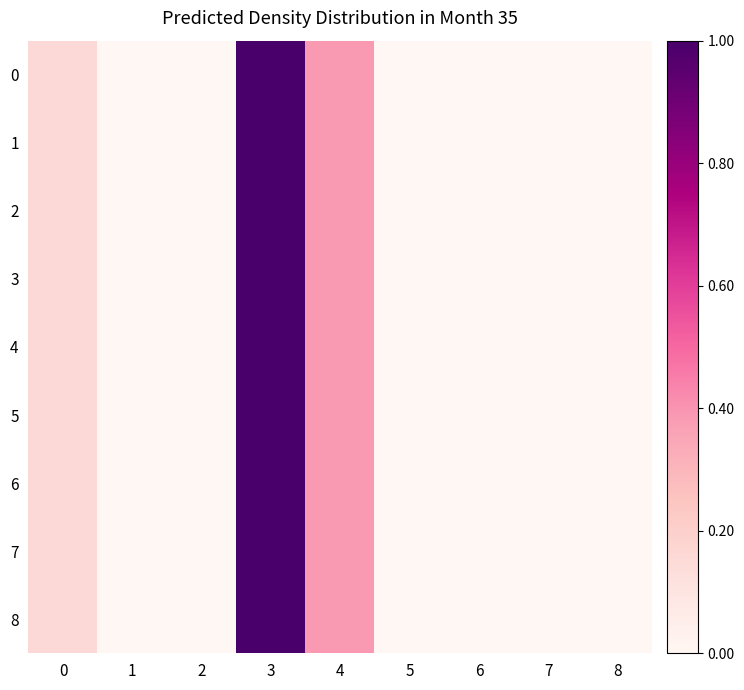

Reading right to left, transcribe all the data shown in this chart.

0: 8=0.0	7=0.0	6=0.0	5=0.0	4=0.4	3=1.0	2=0.0	1=0.0	0=0.2
1: 8=0.0	7=0.0	6=0.0	5=0.0	4=0.4	3=1.0	2=0.0	1=0.0	0=0.2
2: 8=0.0	7=0.0	6=0.0	5=0.0	4=0.4	3=1.0	2=0.0	1=0.0	0=0.2
3: 8=0.0	7=0.0	6=0.0	5=0.0	4=0.4	3=1.0	2=0.0	1=0.0	0=0.2
4: 8=0.0	7=0.0	6=0.0	5=0.0	4=0.4	3=1.0	2=0.0	1=0.0	0=0.2
5: 8=0.0	7=0.0	6=0.0	5=0.0	4=0.4	3=1.0	2=0.0	1=0.0	0=0.2
6: 8=0.0	7=0.0	6=0.0	5=0.0	4=0.4	3=1.0	2=0.0	1=0.0	0=0.2
7: 8=0.0	7=0.0	6=0.0	5=0.0	4=0.4	3=1.0	2=0.0	1=0.0	0=0.2
8: 8=0.0	7=0.0	6=0.0	5=0.0	4=0.4	3=1.0	2=0.0	1=0.0	0=0.2